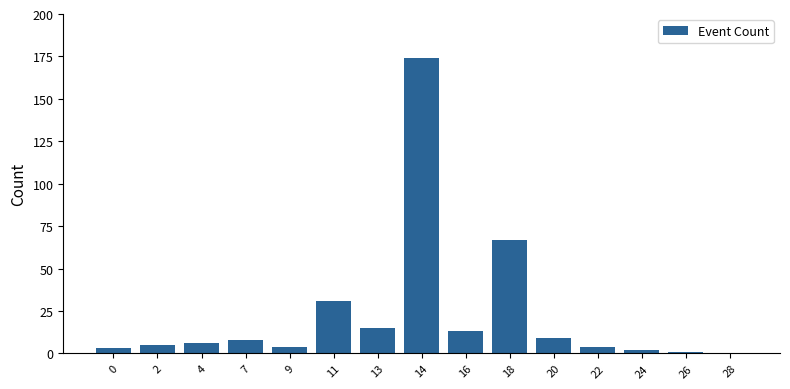

Is it true that the value at 9 is 4?

True